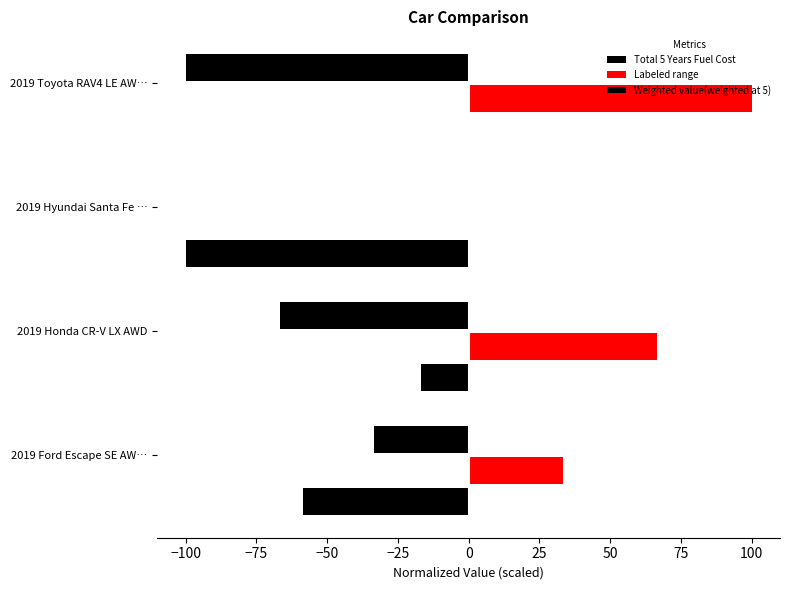

How many values in the Labeled range series exceed 66?

2